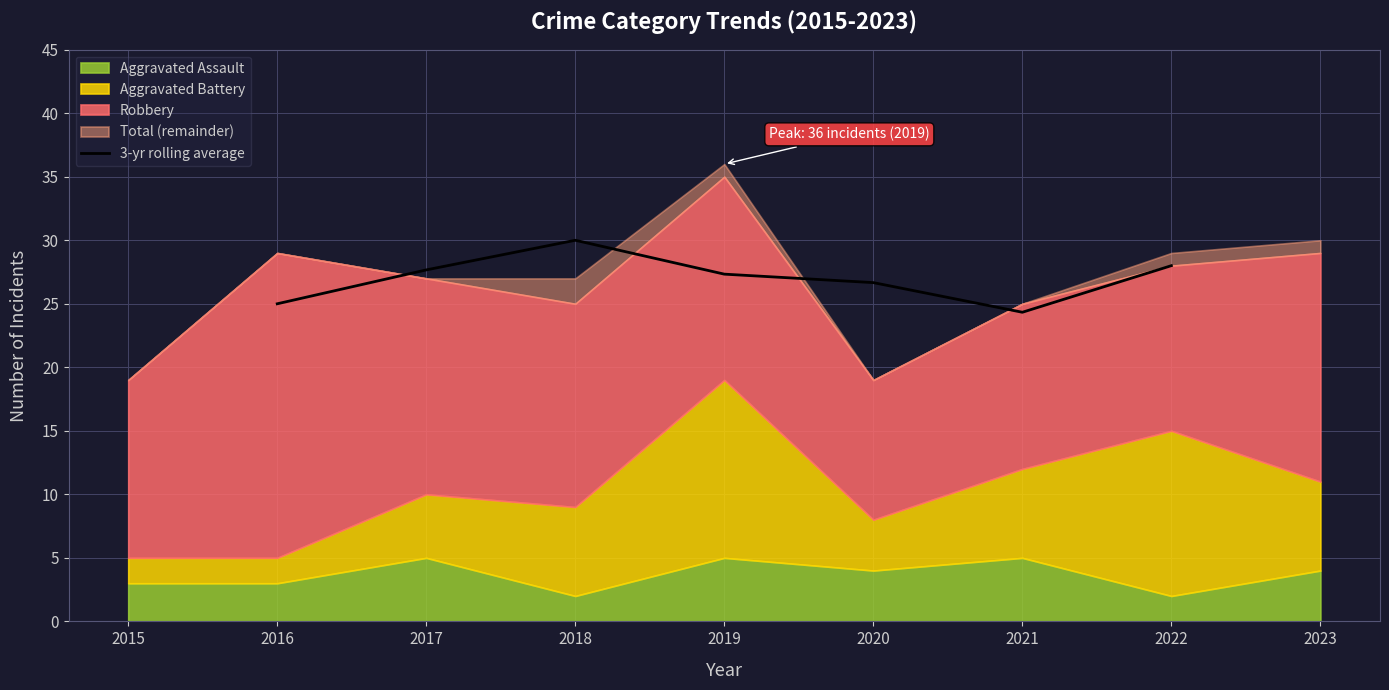

True or false: 3-yr rolling average has a value of 28.0 at 2022.

True